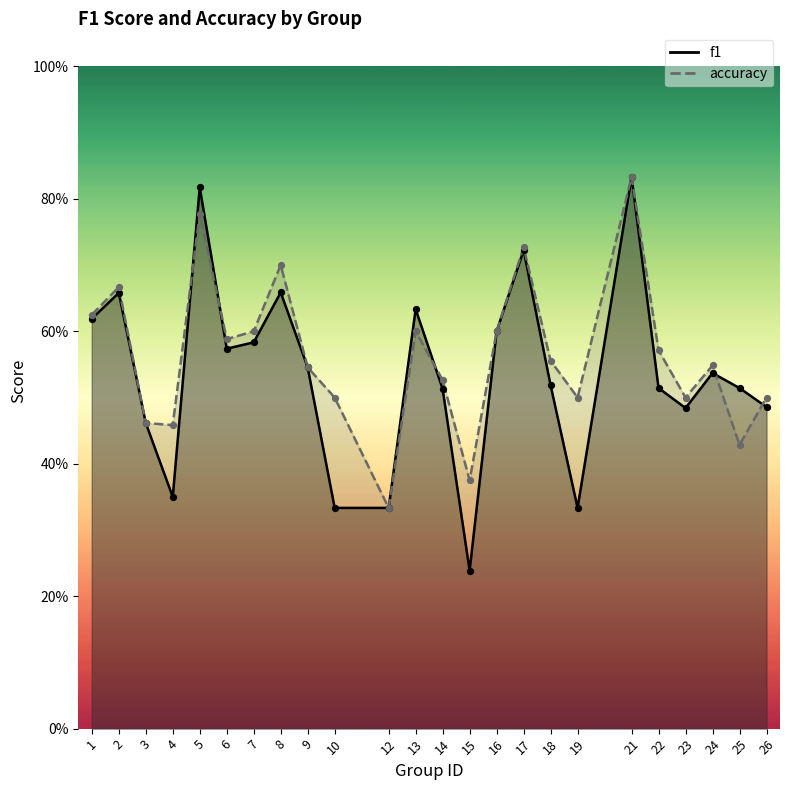

Which series has the widest spread of Y values?

f1